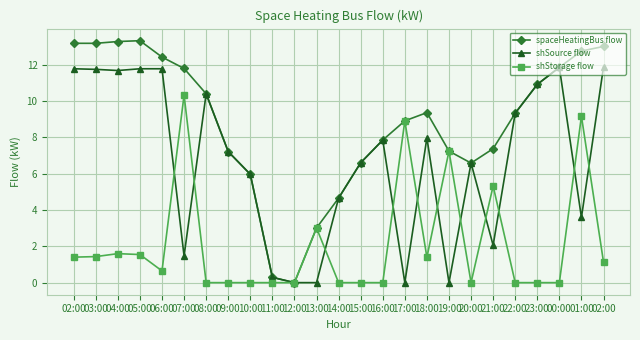

The shSource flow series shows 17.1 at 05:00. True or false?

False